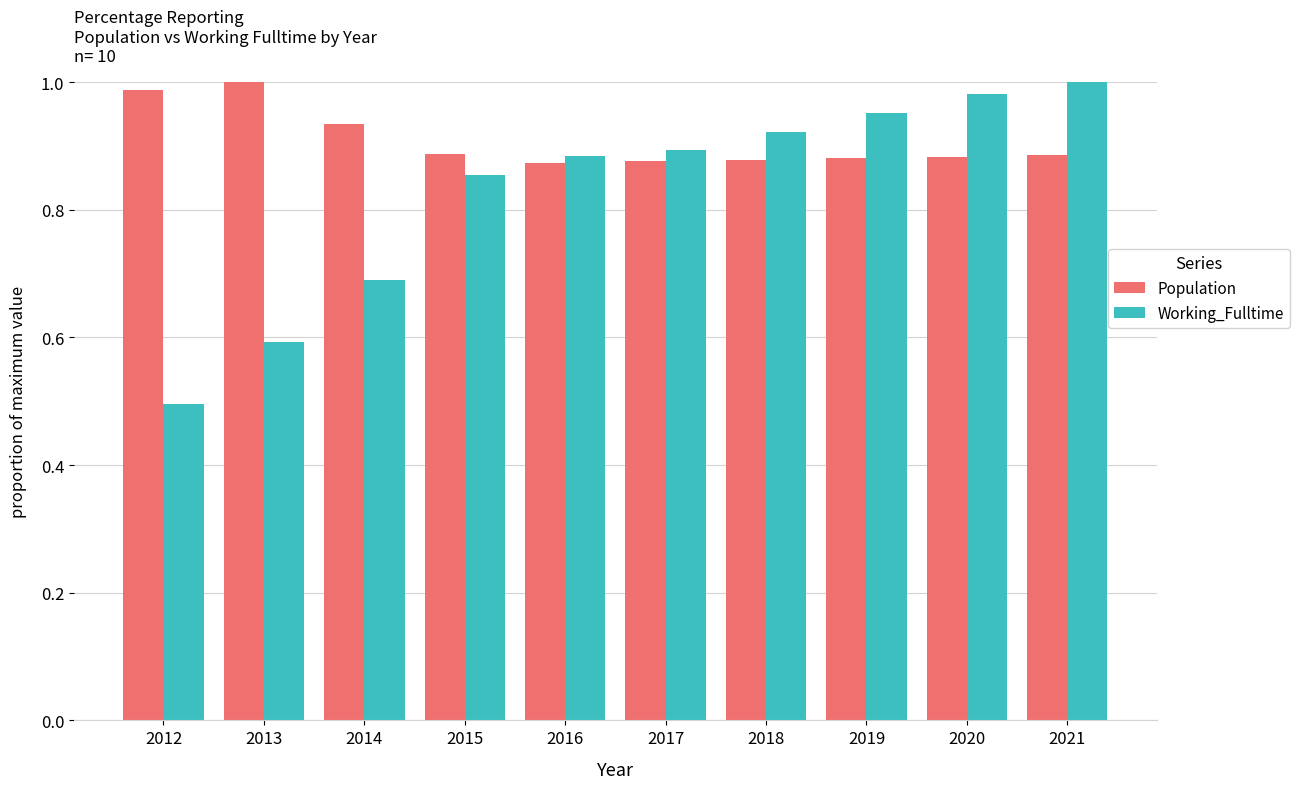

Rank the series by their average value, from lowest to highest.

Working_Fulltime, Population